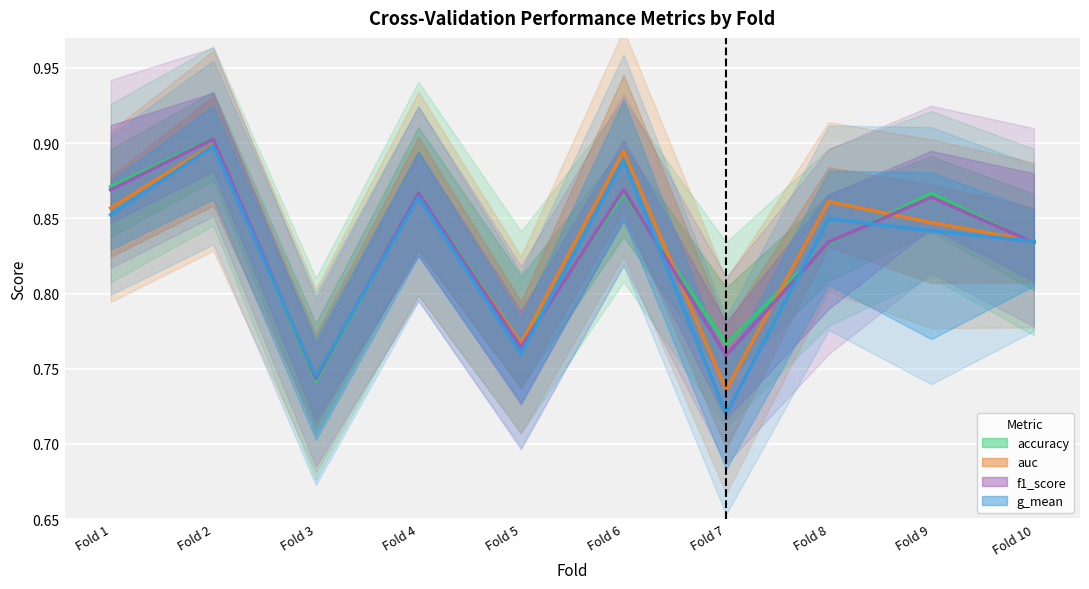

True or false: auc and accuracy intersect in this chart.

True